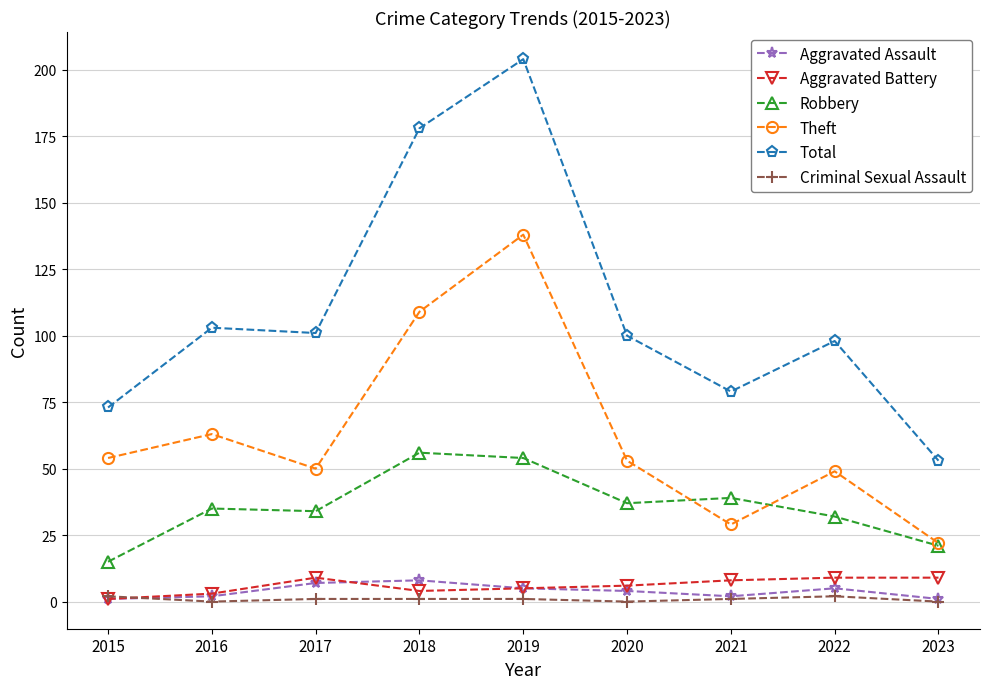

Where do Theft and Robbery first cross each other?

2020 and 2021